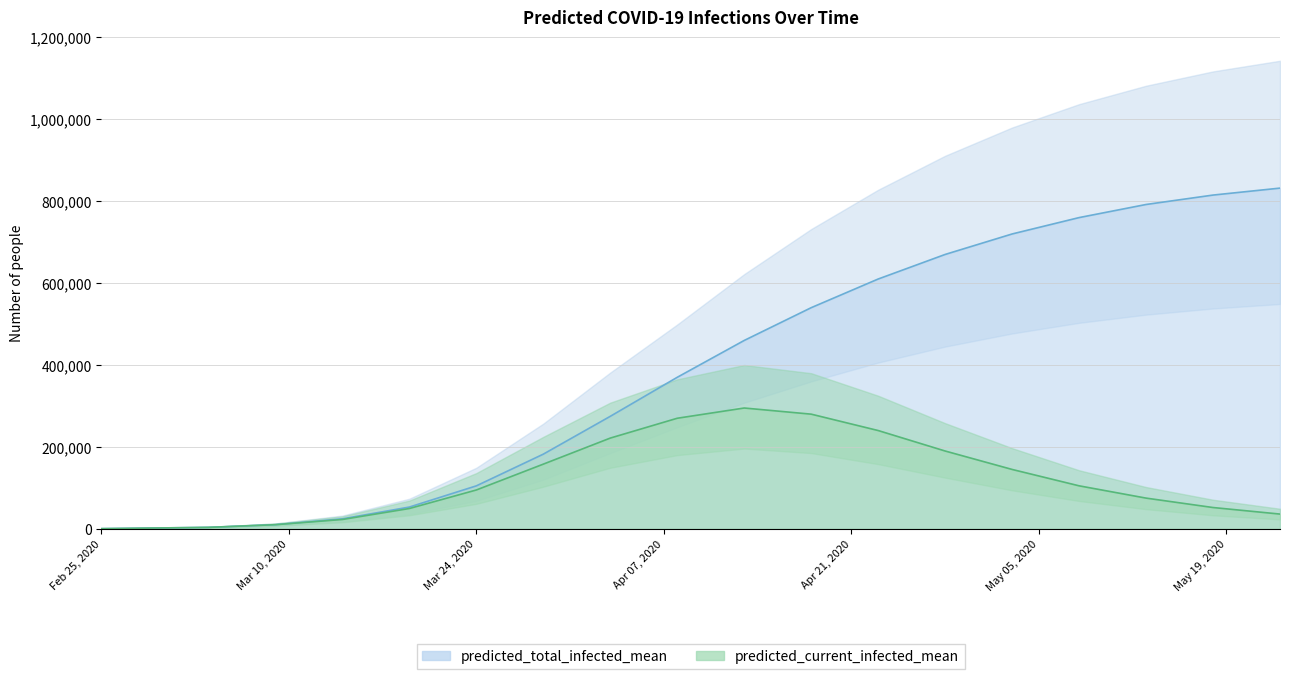

True or false: predicted_total_infected_upper and predicted_current_infected_lower cross at least once.

False